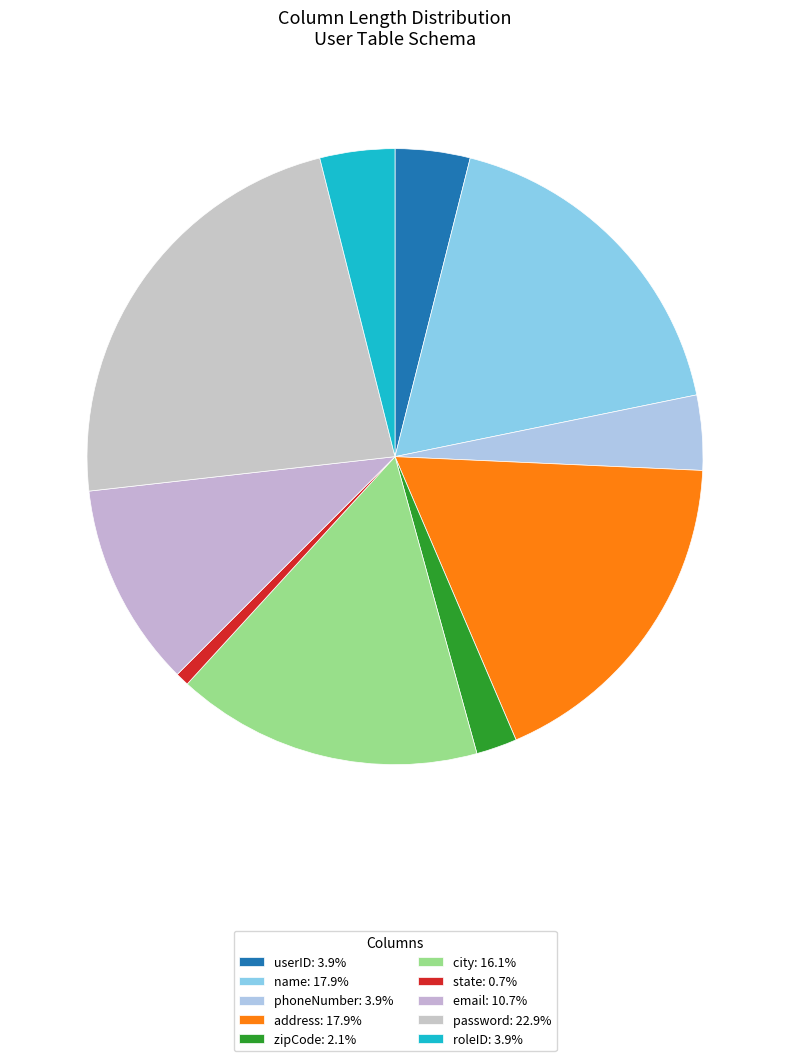

Does name represent more than half of the total?

No